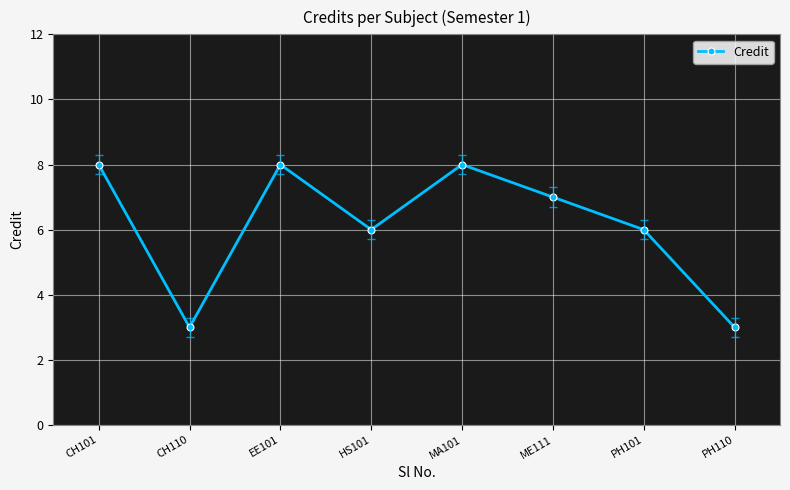

What is the greatest value displayed?

8